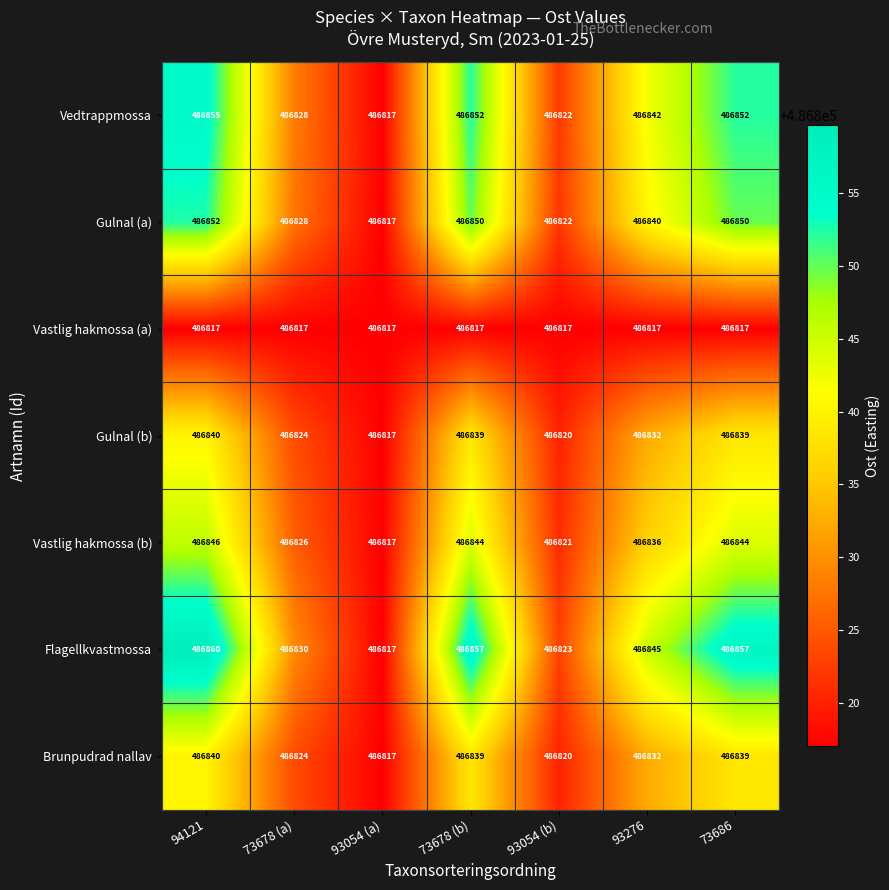

The value of Vedtrappmossa at 93054 (b) is 123848. True or false?

False